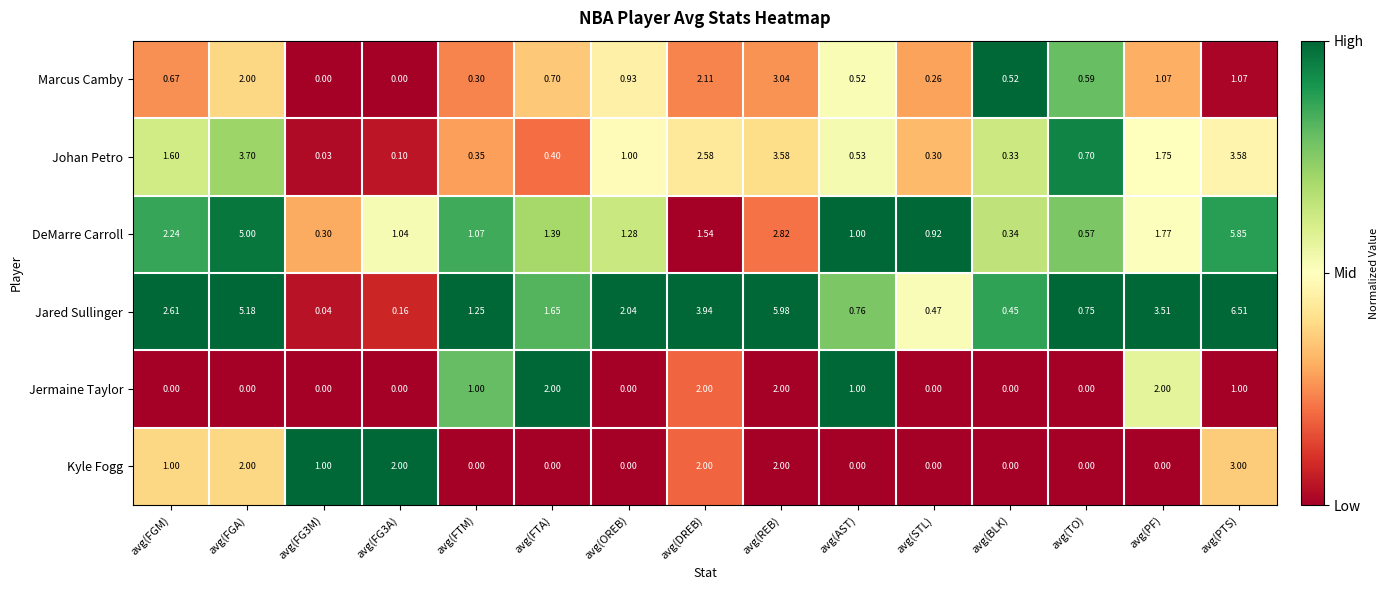

At how many categories does at least one series exceed 0?

15